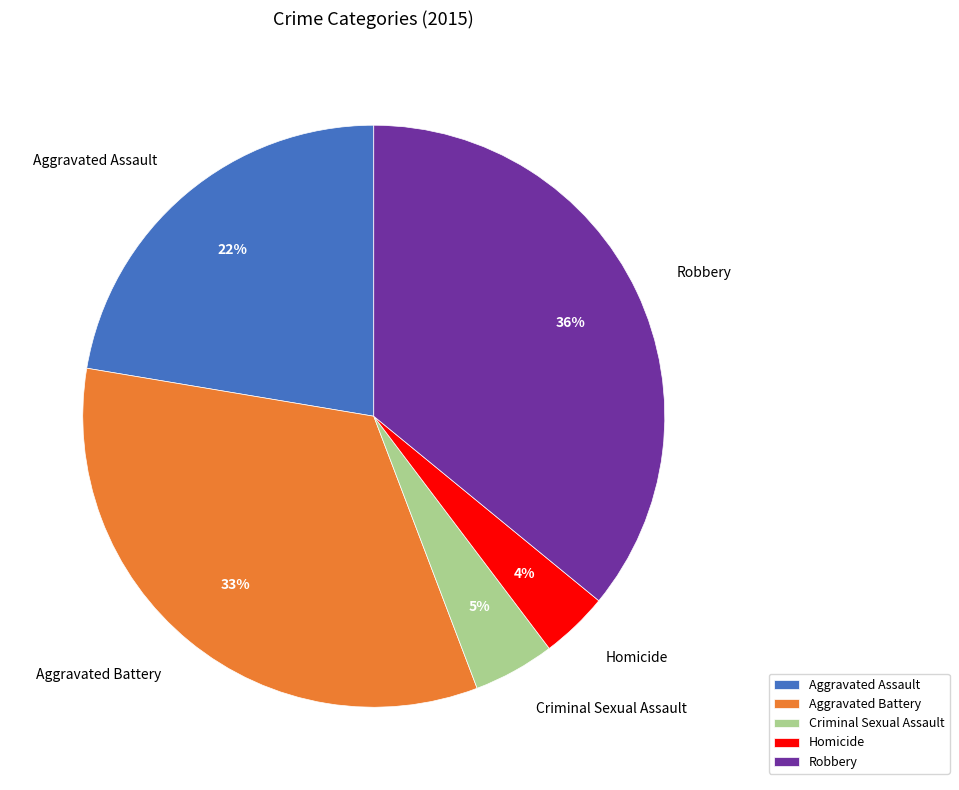

Do Aggravated Battery and Aggravated Assault together represent more than half of the pie?

Yes